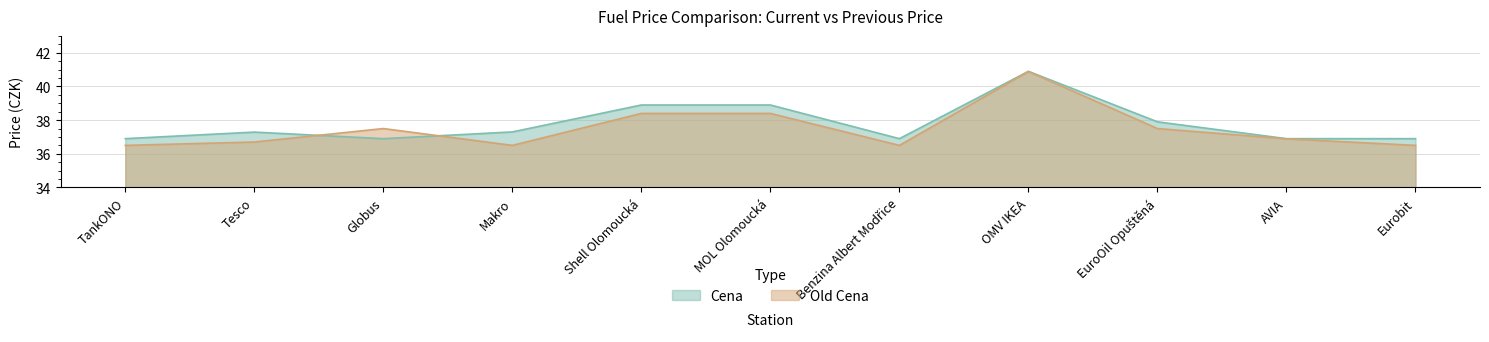

What is the difference between the Old Cena values at Eurobit and MOL Olomoucká?

1.9